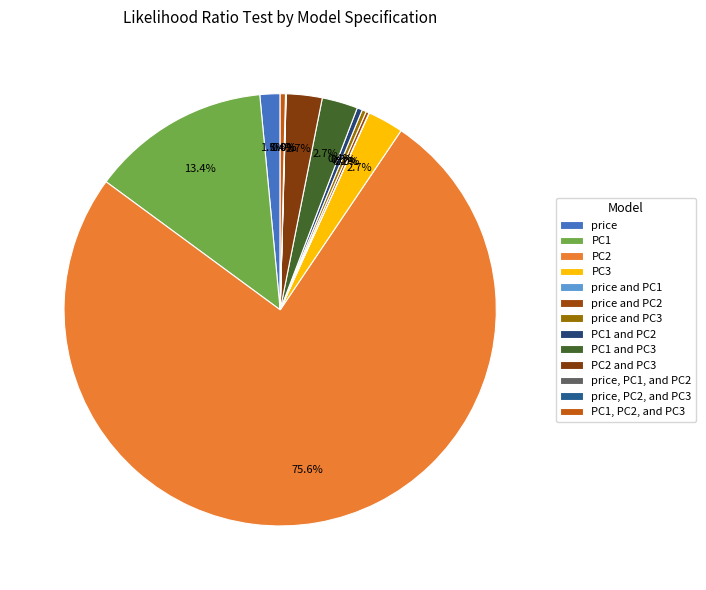

What is the total percentage of PC1 and PC2 and PC1, PC2, and PC3?

0.8%